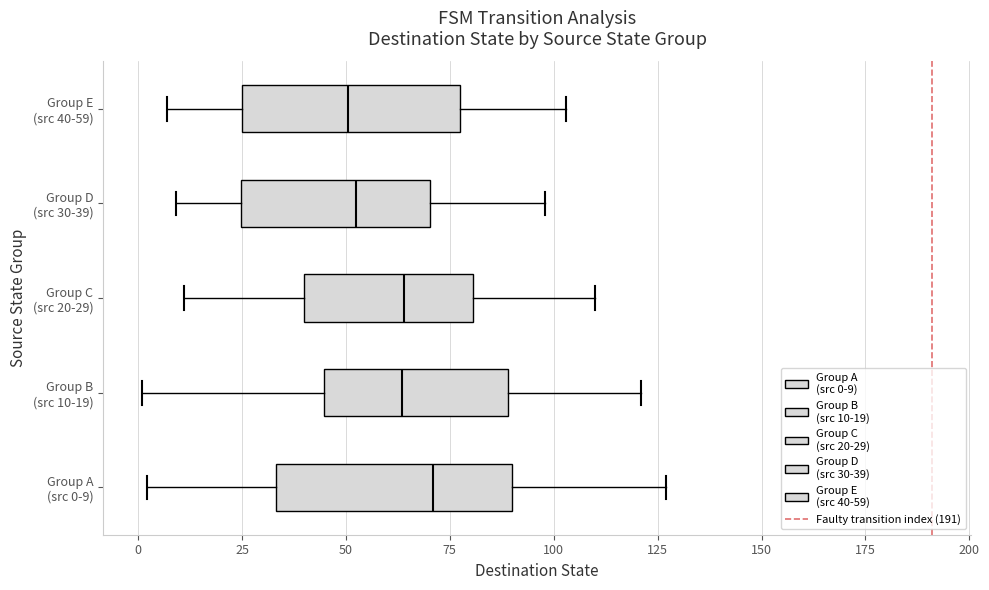

Reading bottom to top, read every box against the x-axis: the position of its median line, the range the box covers, and the ends of its whiskers. The values are not printed on the chart, so give them approximately, as read against the axis.

Group A (src 0-9): median 70, box 35 to 90, whiskers 0 to 125
Group B (src 10-19): median 65, box 45 to 90, whiskers 0 to 120
Group C (src 20-29): median 65, box 40 to 80, whiskers 10 to 110
Group D (src 30-39): median 55, box 25 to 70, whiskers 10 to 100
Group E (src 40-59): median 50, box 25 to 80, whiskers 5 to 105